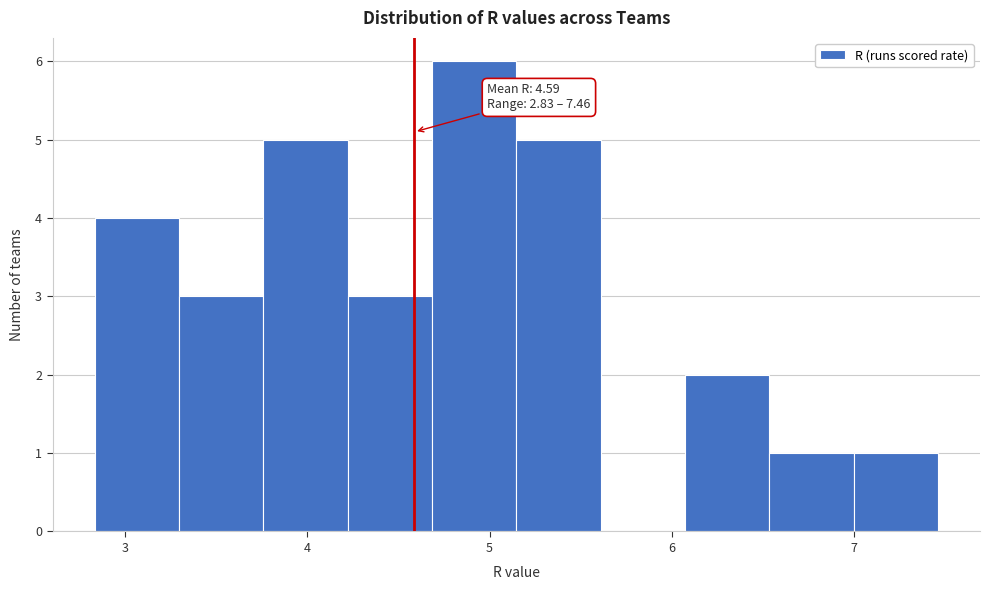

Which range on the x-axis has the tallest bar?

4.7 to 5.1